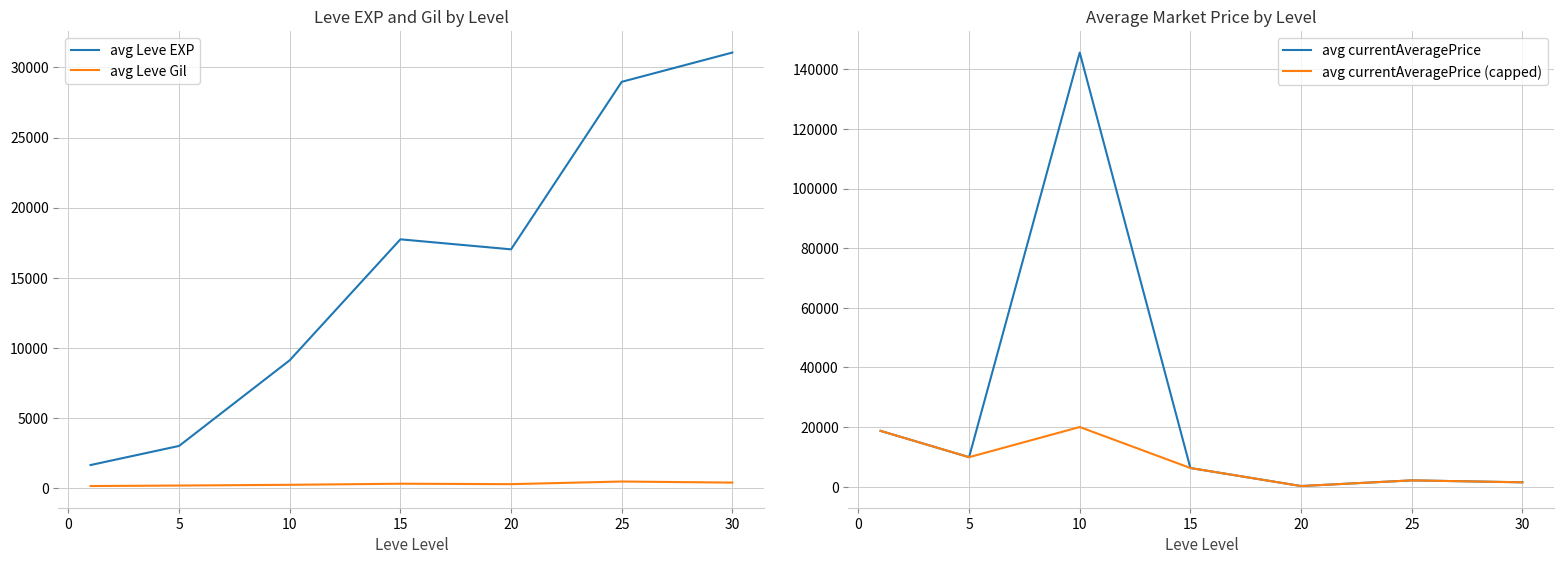

What is the difference between the avg currentAveragePrice (capped) values at 15 and 20?

6050.7